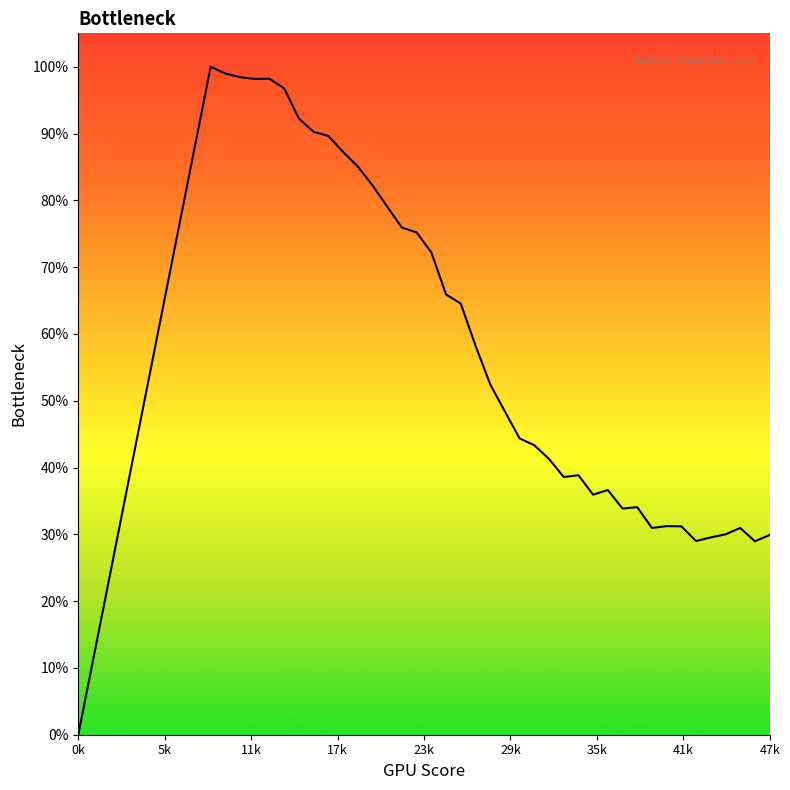

Is this an area chart (filled region under the line)?

Yes